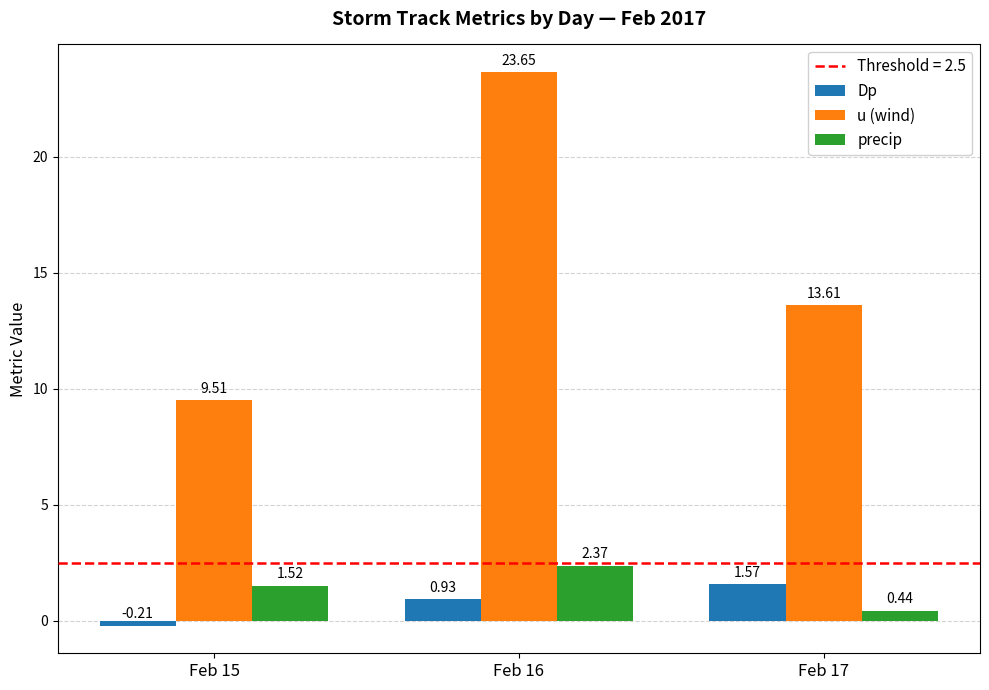

What is the spread (max minus min) of values at Feb 17?

13.2